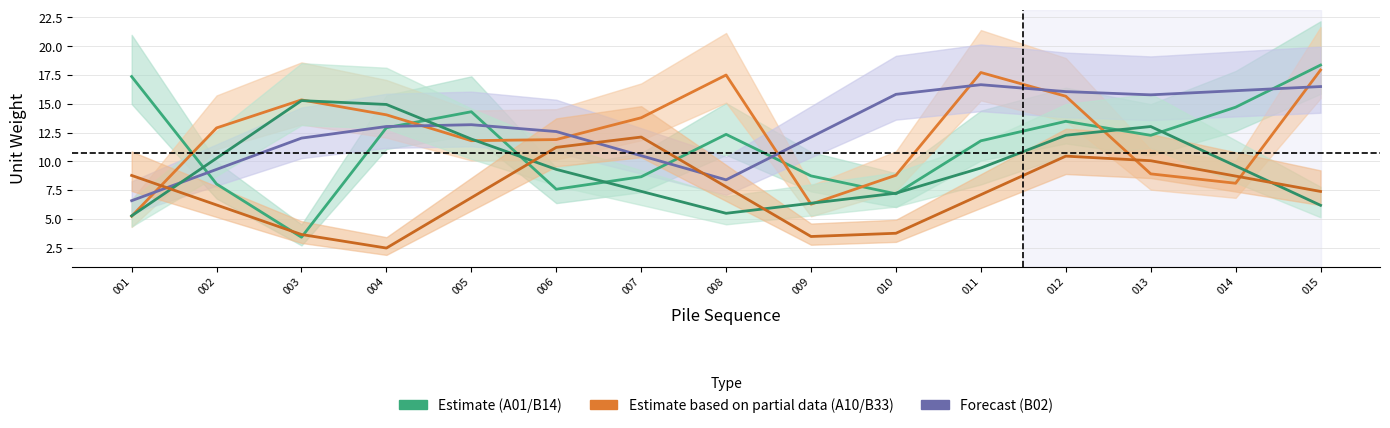

What is the minimum value shown in the chart?

2.5